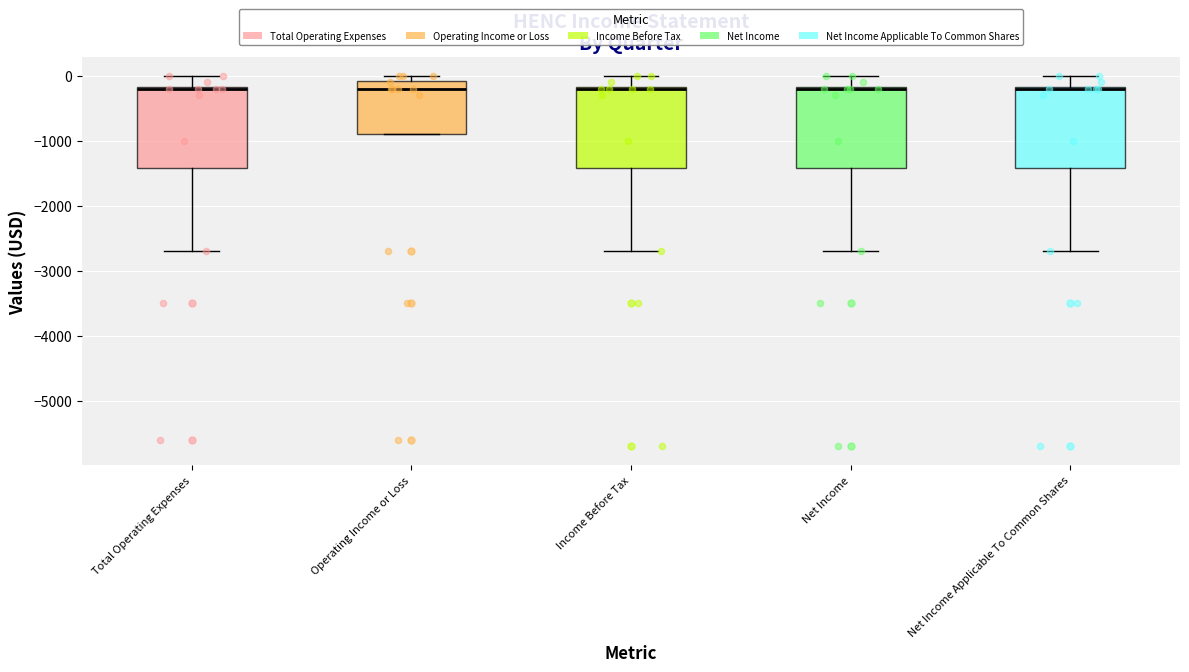

Reading left to right, read every box against the y-axis: the position of its median line, the range the box covers, and the ends of its whiskers. The values are not printed on the chart, so give them approximately, as read against the axis.

Total Operating Expenses: median -200 (drawn on the box's upper edge), box -1400 to -200, whiskers -2700 to 0
Operating Income or Loss: median -200, box -900 to -100, whiskers -900 to 0
Income Before Tax: median -200 (drawn on the box's upper edge), box -1400 to -200, whiskers -2700 to 0
Net Income: median -200 (drawn on the box's upper edge), box -1400 to -200, whiskers -2700 to 0
Net Income Applicable To Common Shares: median -200 (drawn on the box's upper edge), box -1400 to -200, whiskers -2700 to 0